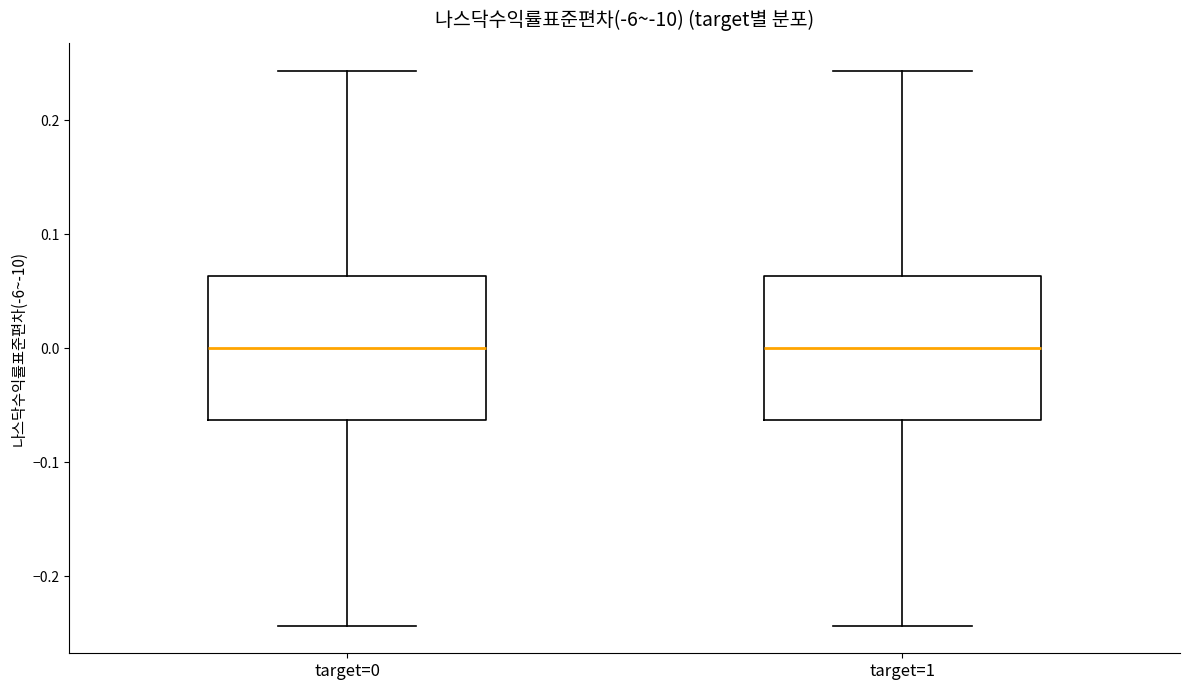

Reading left to right, read every box against the y-axis: the position of its median line, the range the box covers, and the ends of its whiskers. The values are not printed on the chart, so give them approximately, as read against the axis.

target=0: median 0.00, box -0.06 to 0.06, whiskers -0.24 to 0.24
target=1: median 0.00, box -0.06 to 0.06, whiskers -0.24 to 0.24